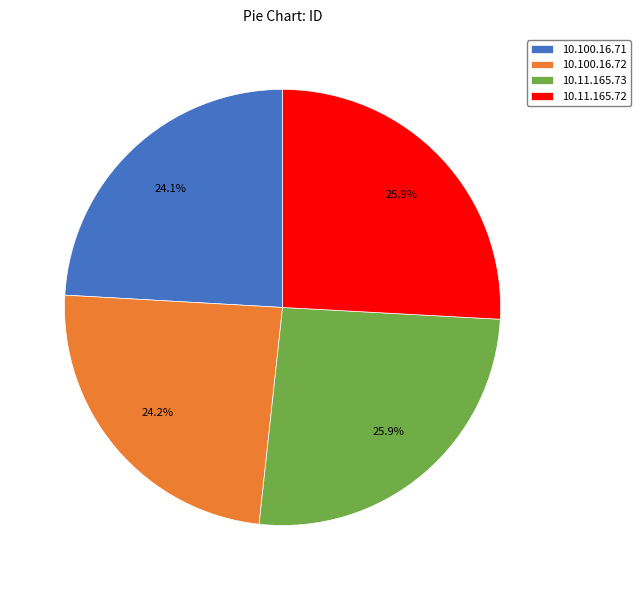

To the nearest percent, what percentage of the pie is 10.100.16.71?

24%